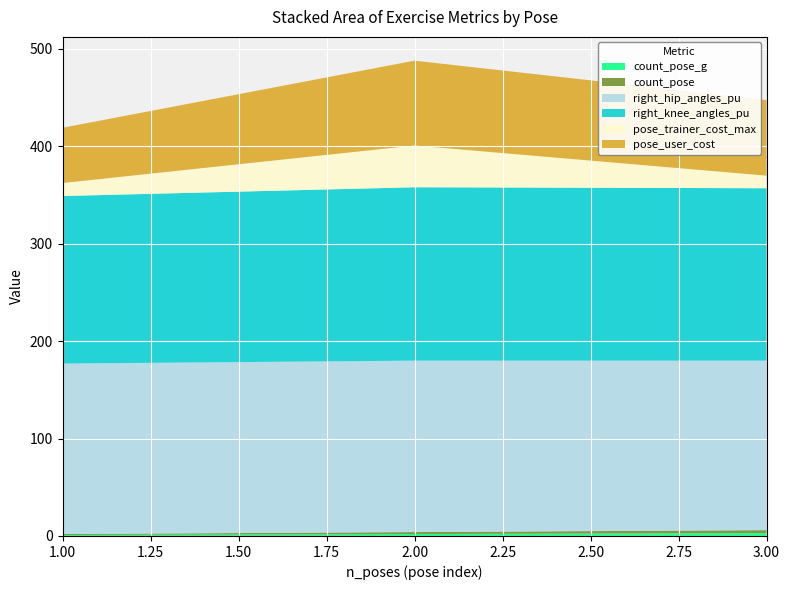

Reading left to right, transcribe all the data shown in this chart.

count_pose_g: 1.0	2.0	3.0
count_pose: 1.0	2.0	3.0
right_hip_angles_pu: 175.0	176.0	174.0
right_knee_angles_pu: 172.0	178.0	177.0
pose_trainer_cost_max: 13.3	42.9	12.9
pose_user_cost: 56.7	87.1	77.6